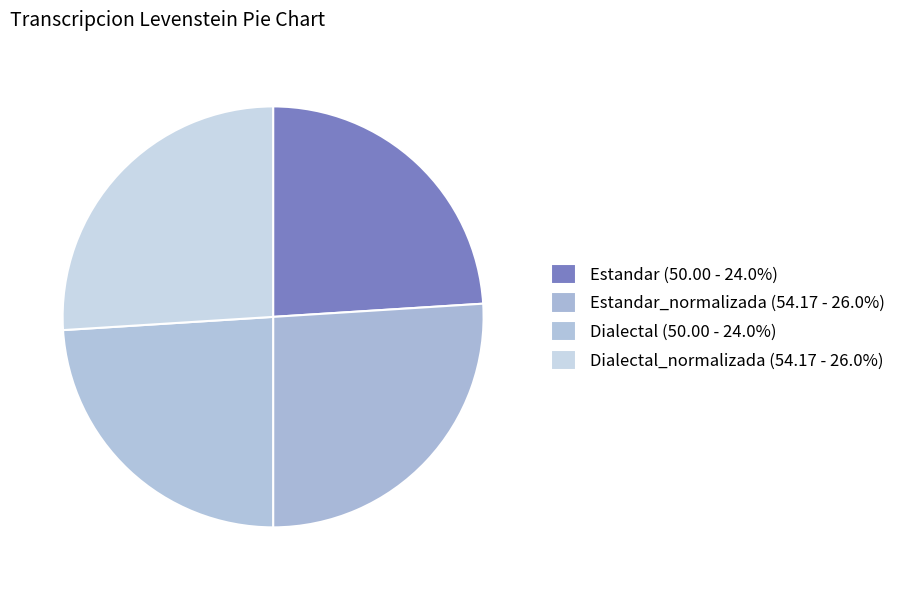

How many segments does this pie chart have?

4